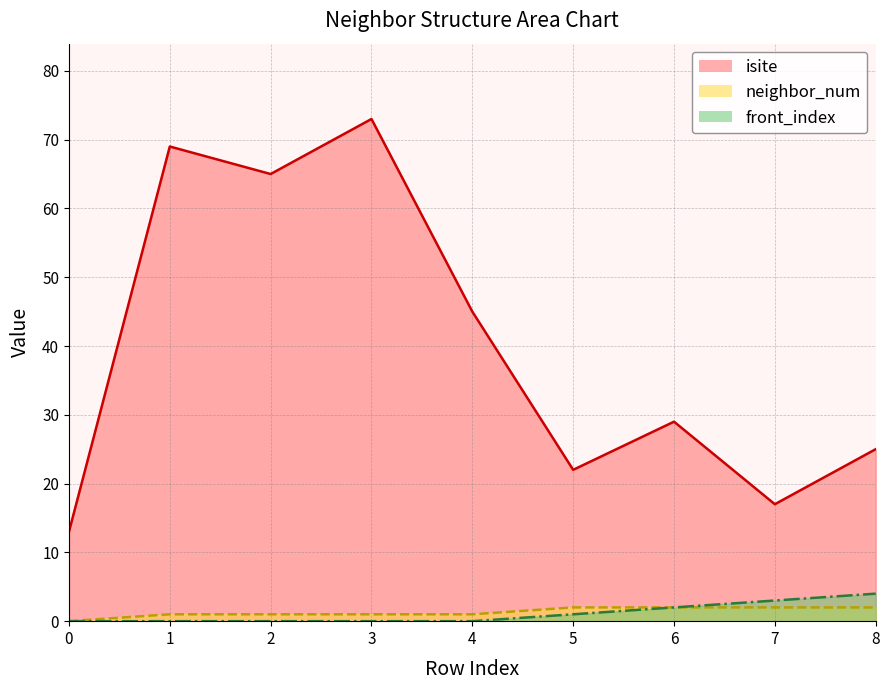

What is the difference between the maximum and minimum values in the isite series?

60